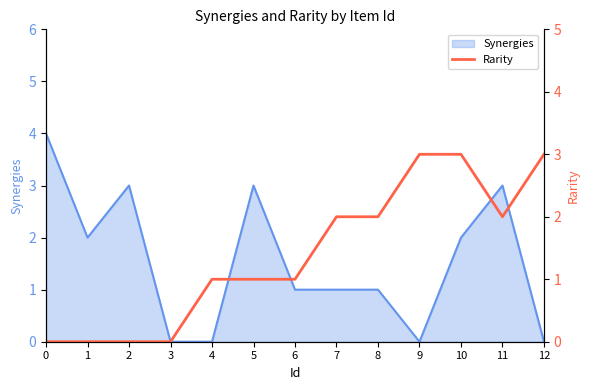

At which label does the data first exceed 1?

7